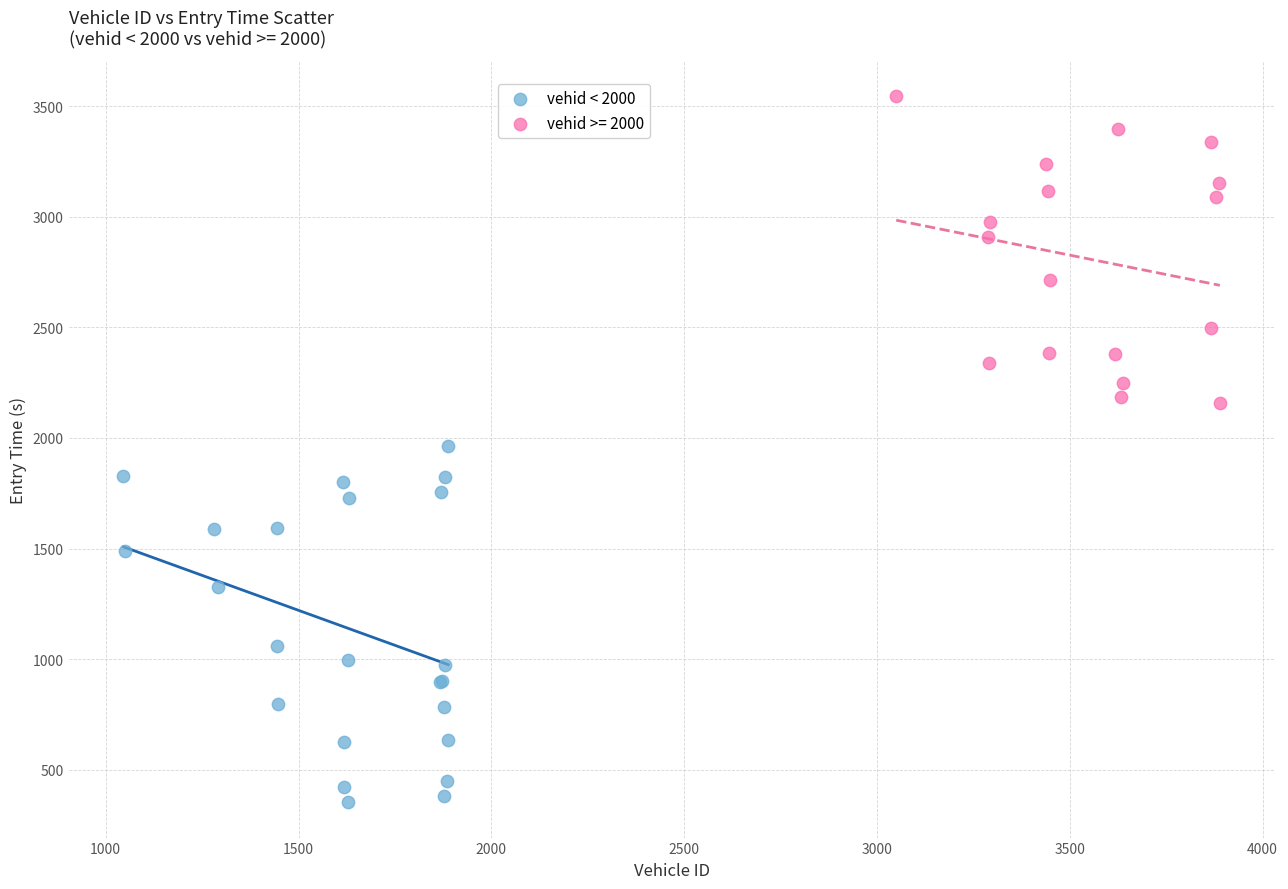

Which series contains the highest Y value?

vehid >= 2000